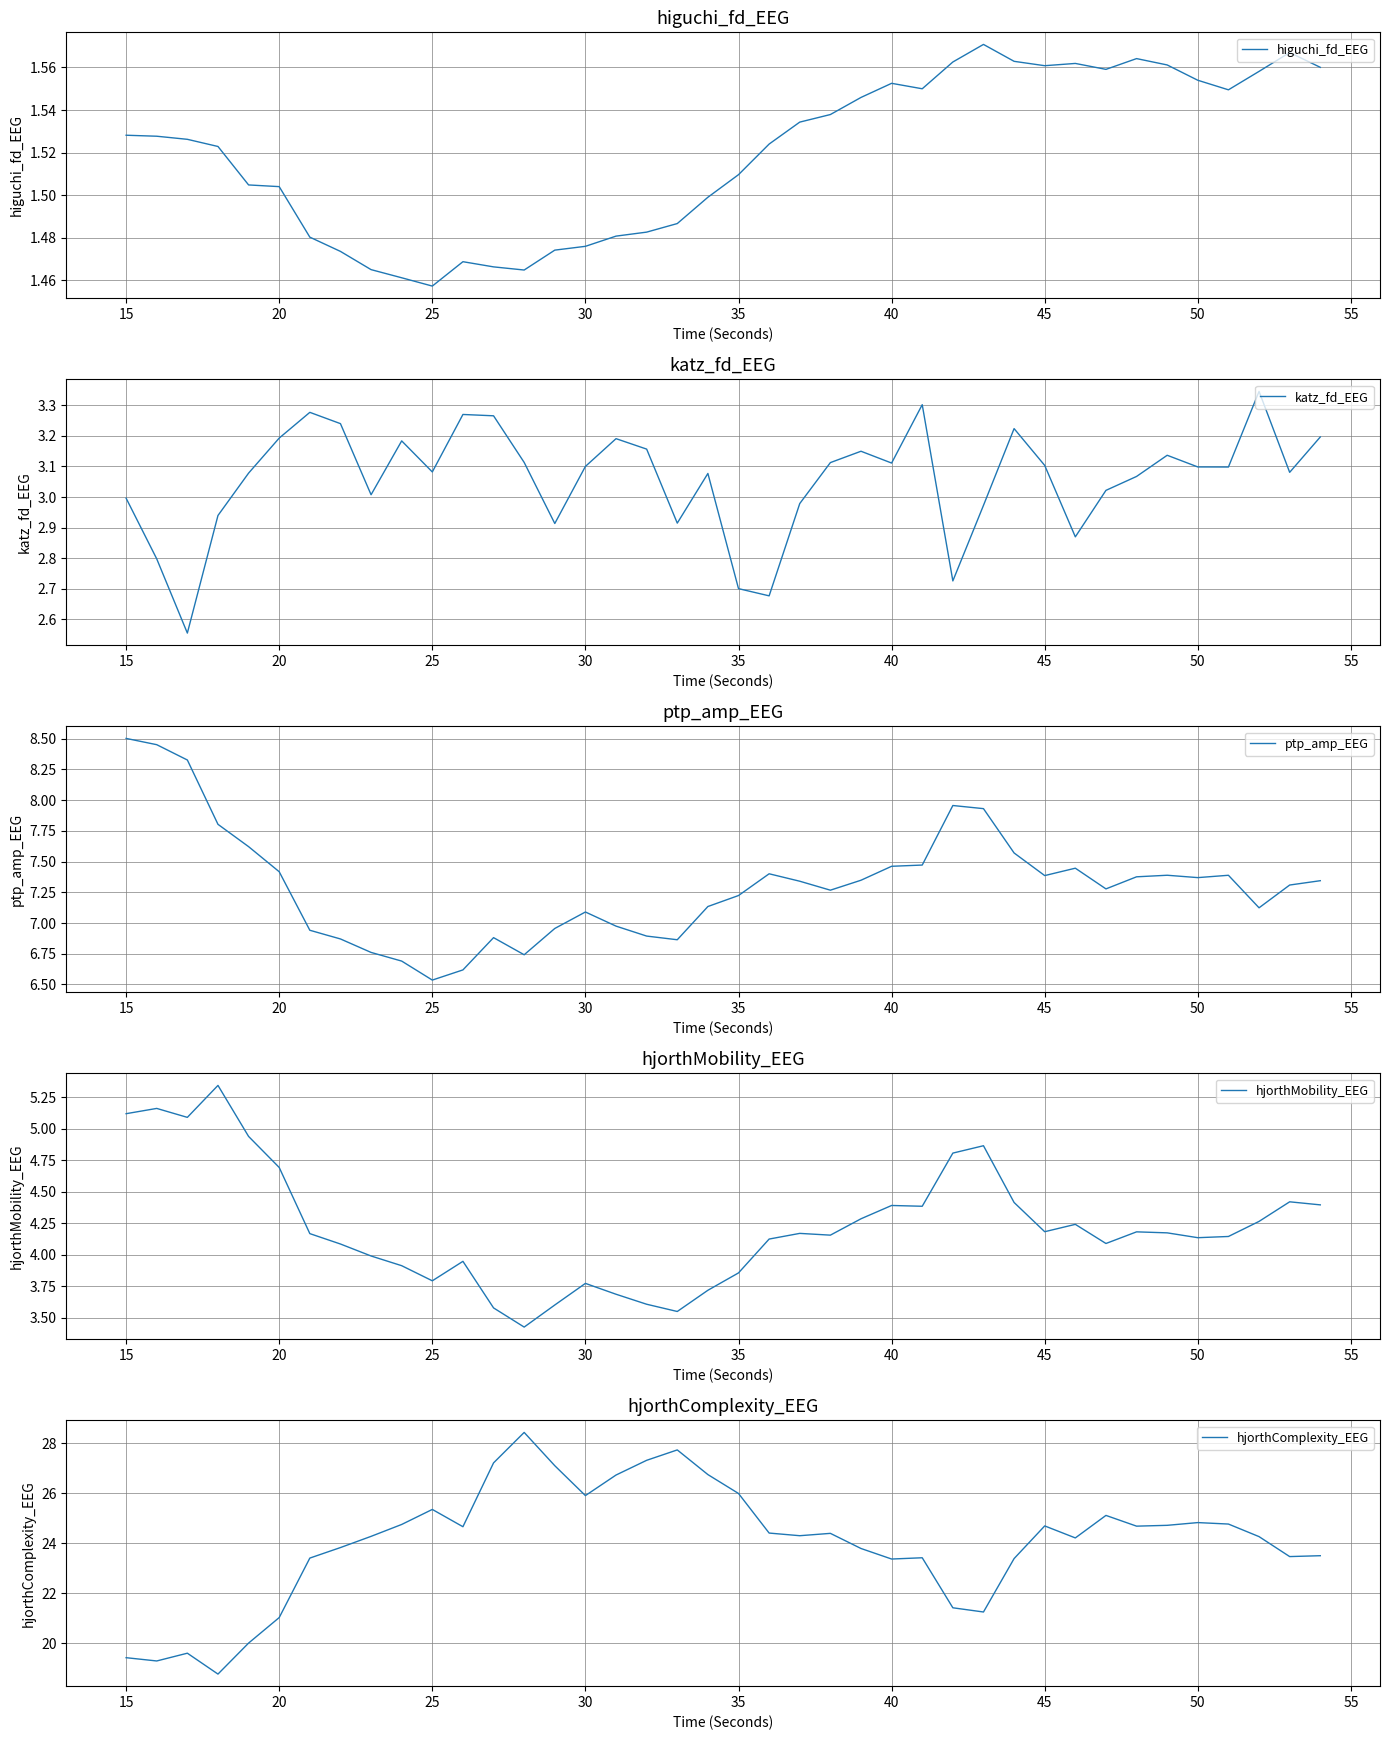

At how many categories does at least one series exceed 15?

40